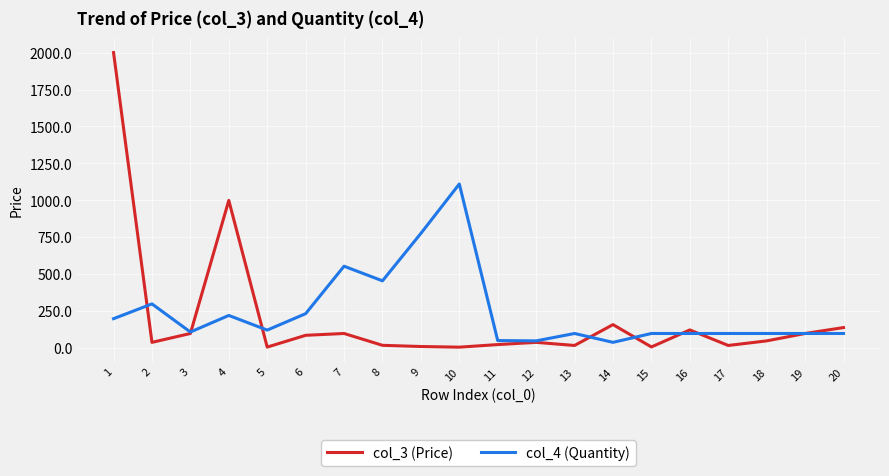

True or false: col_3 (Price) and col_4 (Quantity) intersect in this chart.

True